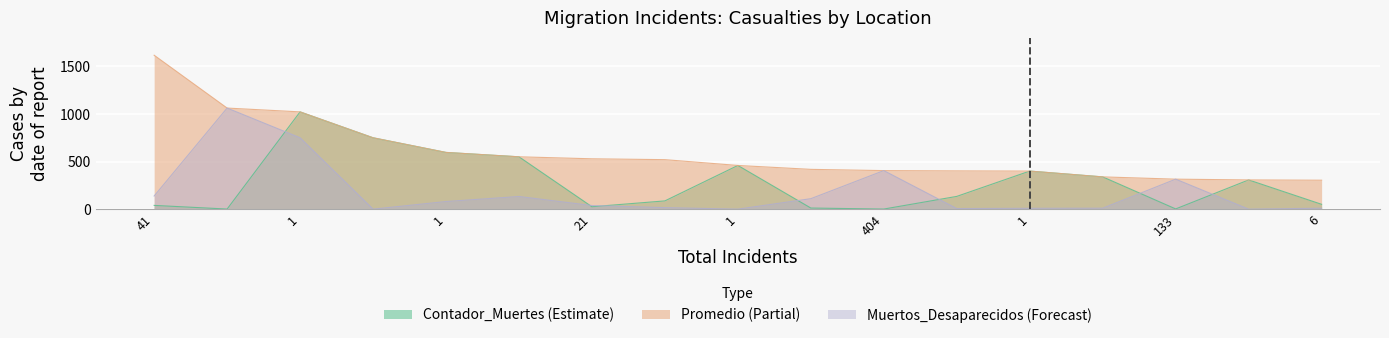

At how many categories does at least one series exceed 1581?

1